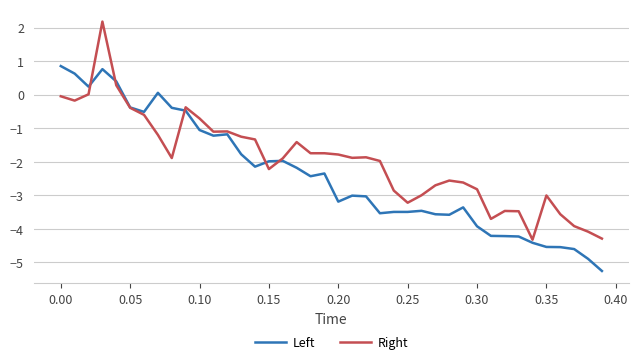

Rank the series by their maximum value, from lowest to highest.

Left, Right